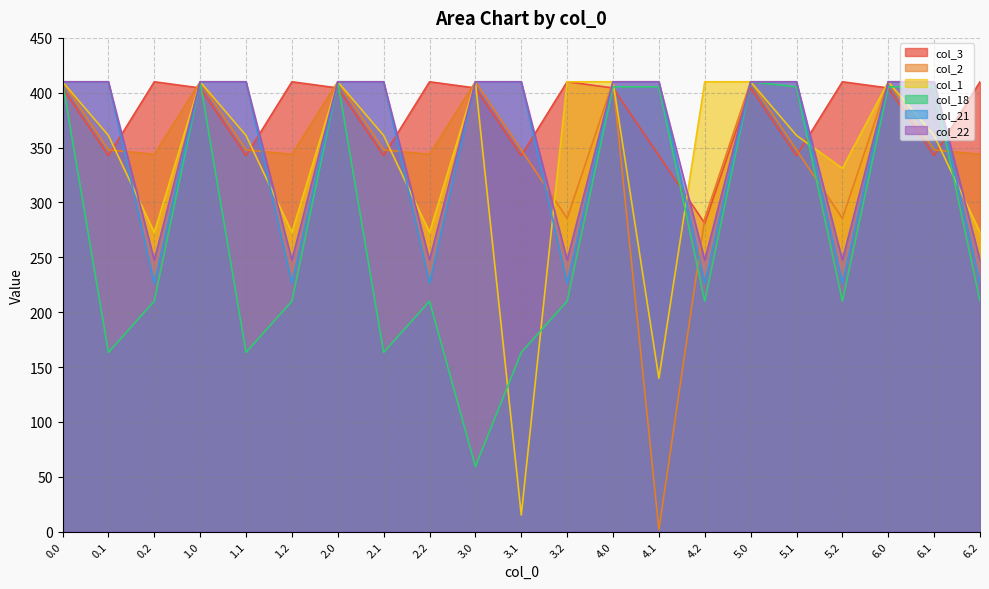

Which series has the largest total across all categories?

col_3